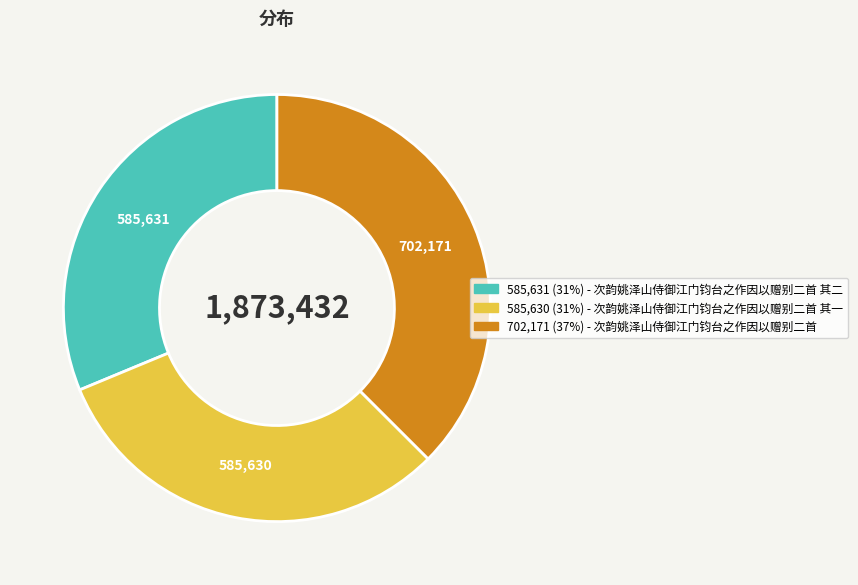

Does any single category account for the majority?

No